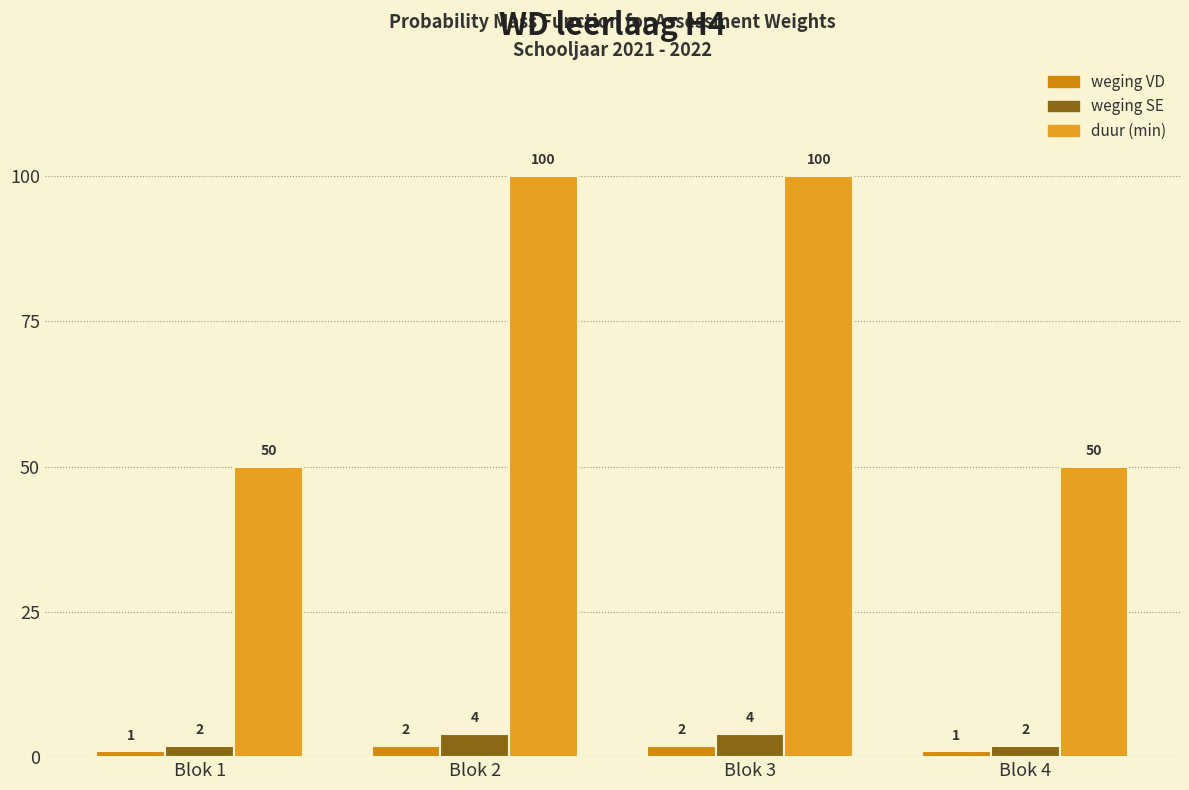

How many bars are there in each group?

3